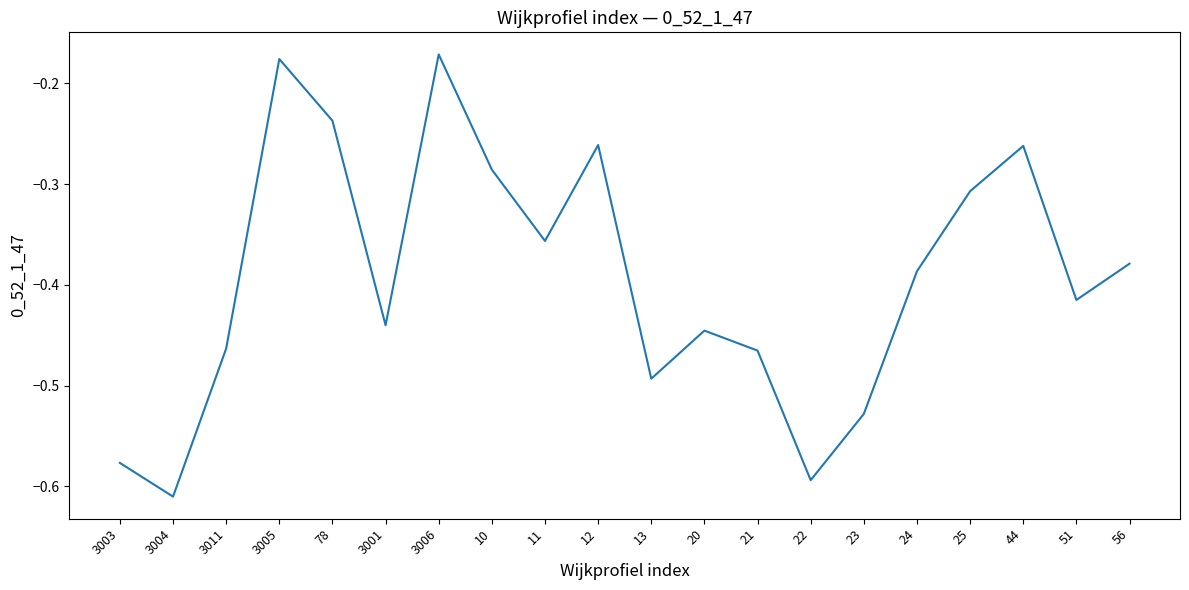

Does the chart have visible grid lines?

No